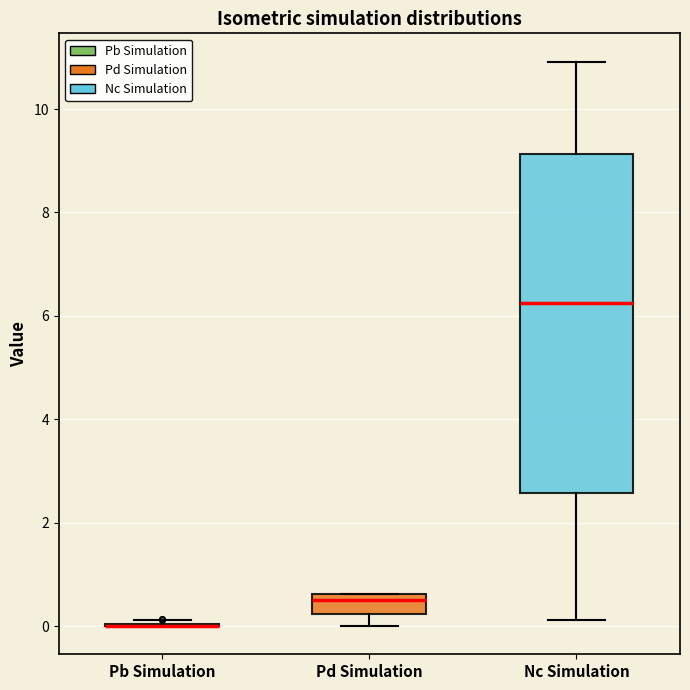

Reading left to right, transcribe this box plot: for each box, give where its median line is, the range the box spans, and where its two whiskers end, as read against the y-axis. The values are not printed on the chart, so give them approximately, as read against the axis.

Pb Simulation: box collapsed to a line at 0.0, whiskers 0.0 to 0.2
Pd Simulation: median 0.6 (just below the box's upper edge), box 0.2 to 0.6, whiskers 0.0 to 0.6
Nc Simulation: median 6.2, box 2.6 to 9.2, whiskers 0.2 to 11.0